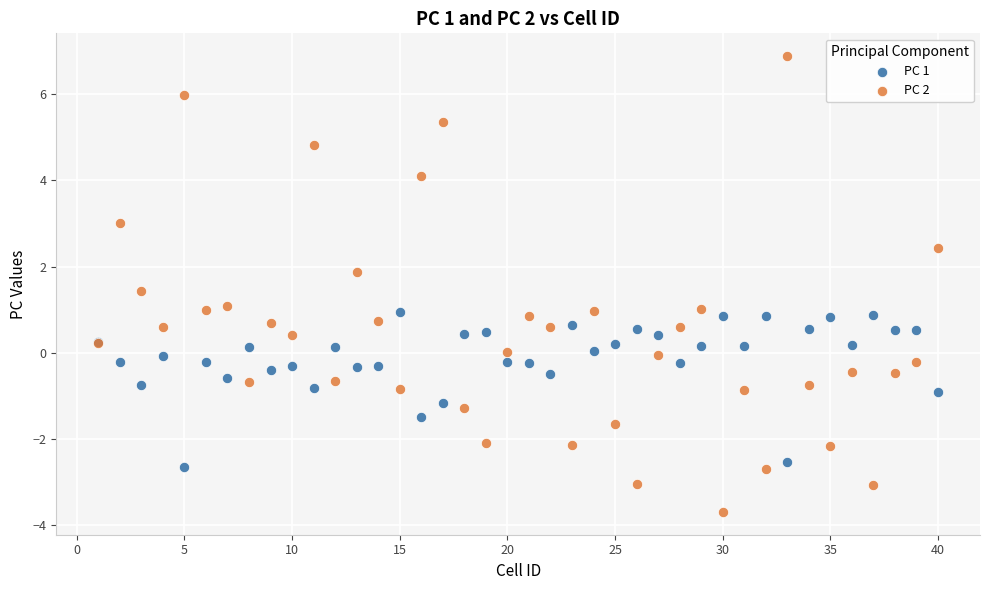

What are all the series names shown in the legend?

PC 1, PC 2